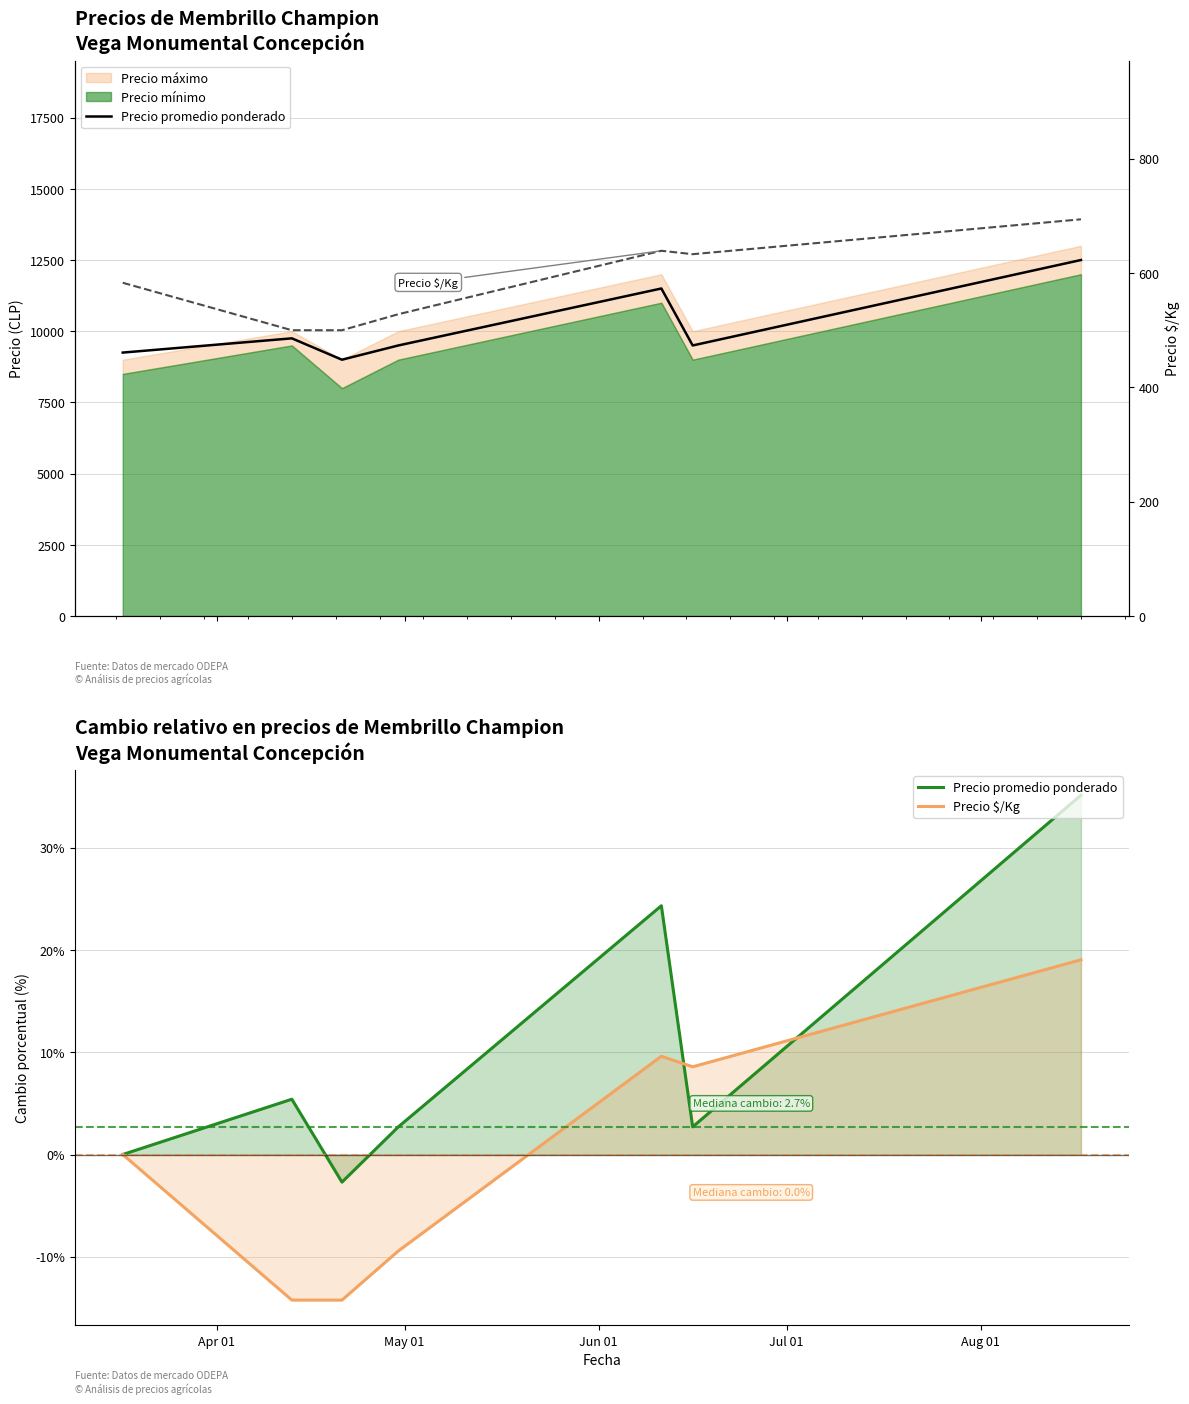

Rank the series by their maximum value, from highest to lowest.

Precio promedio ponderado, Precio $/Kg